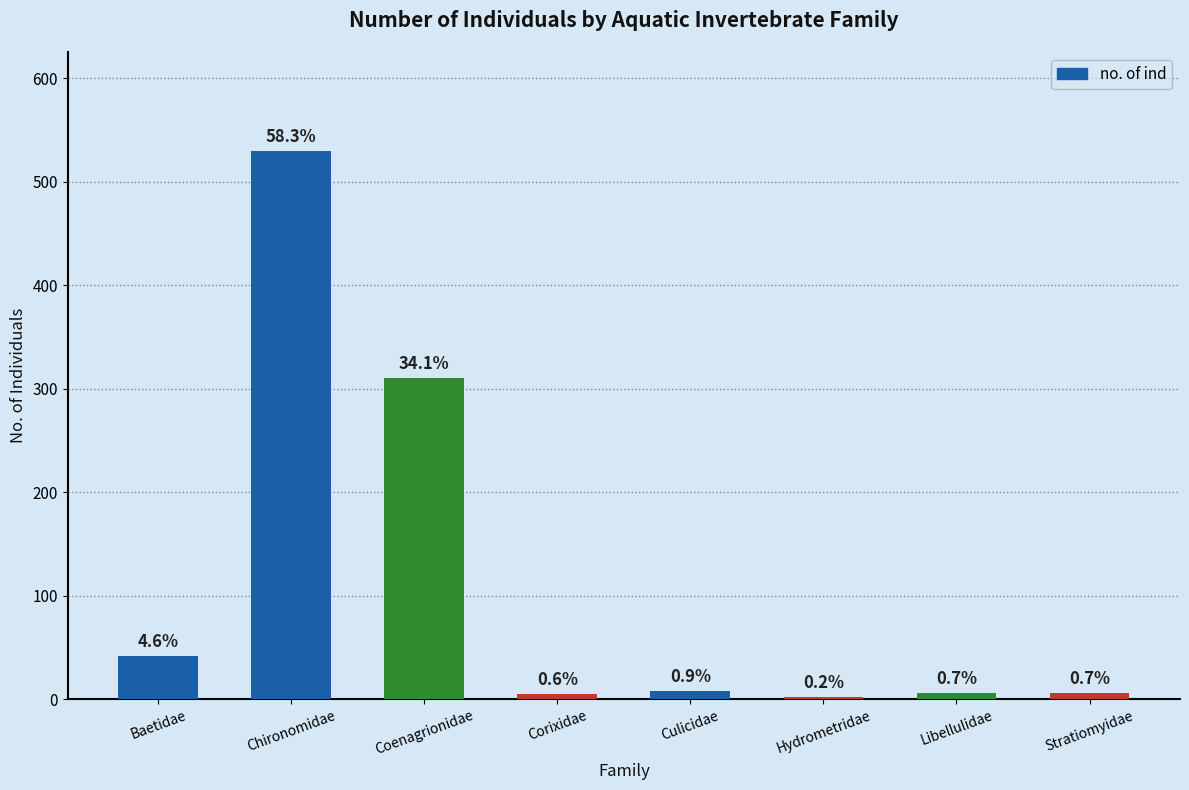

How many bars are there in total?

8